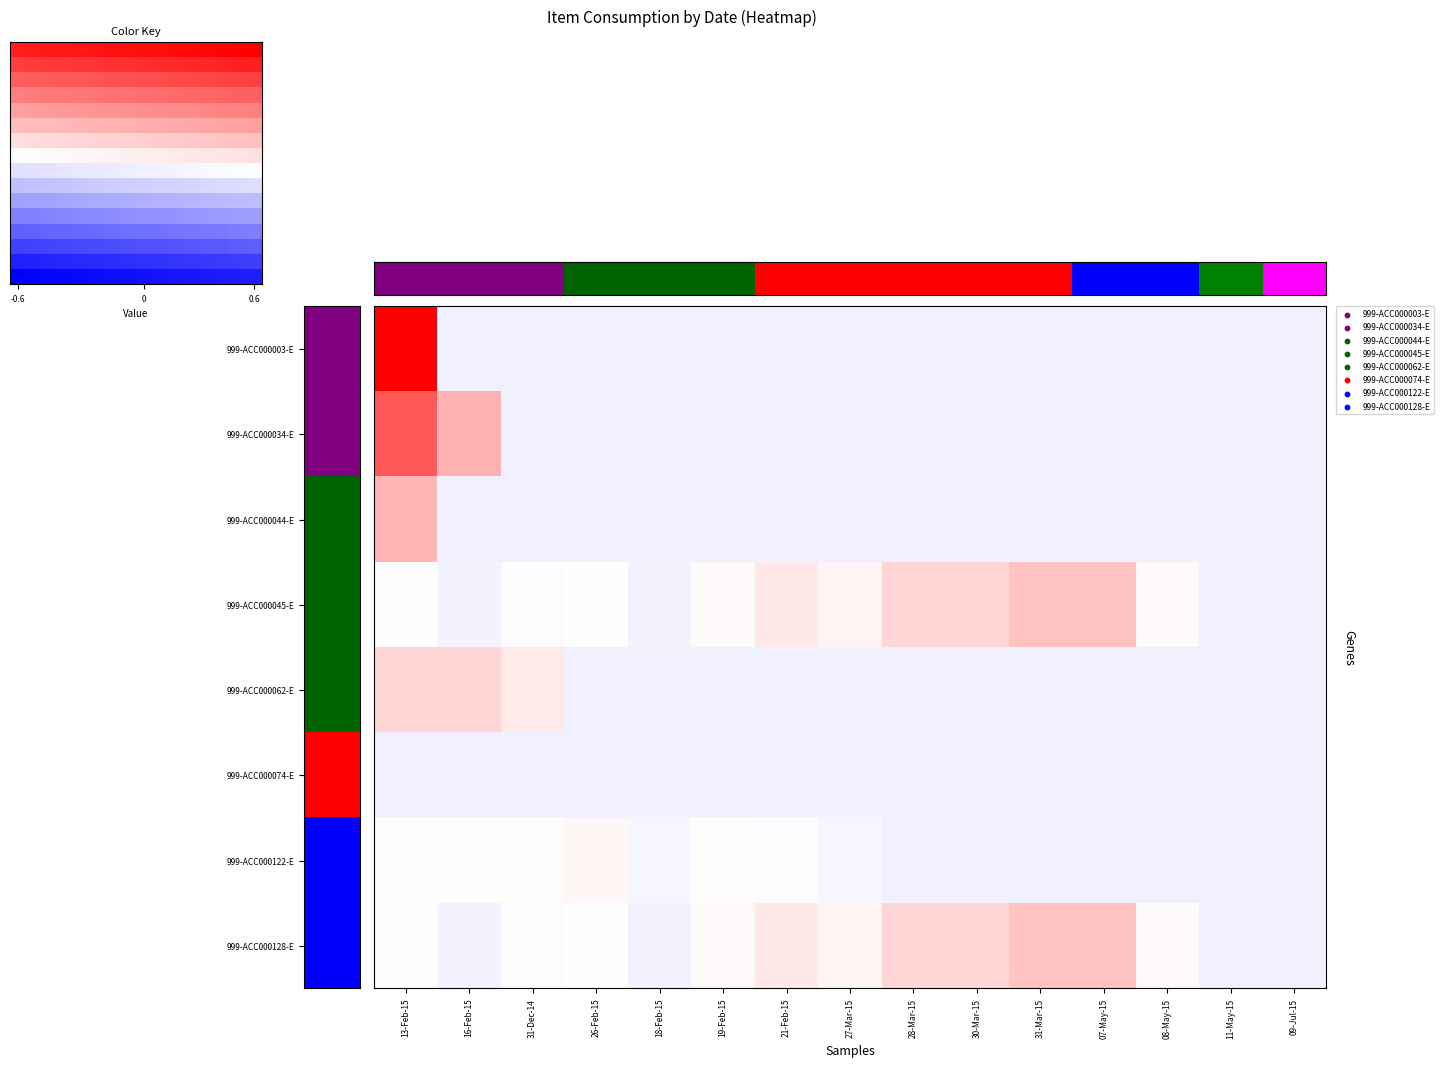

At which category does the chart reach its peak across all series?

13-Feb-15